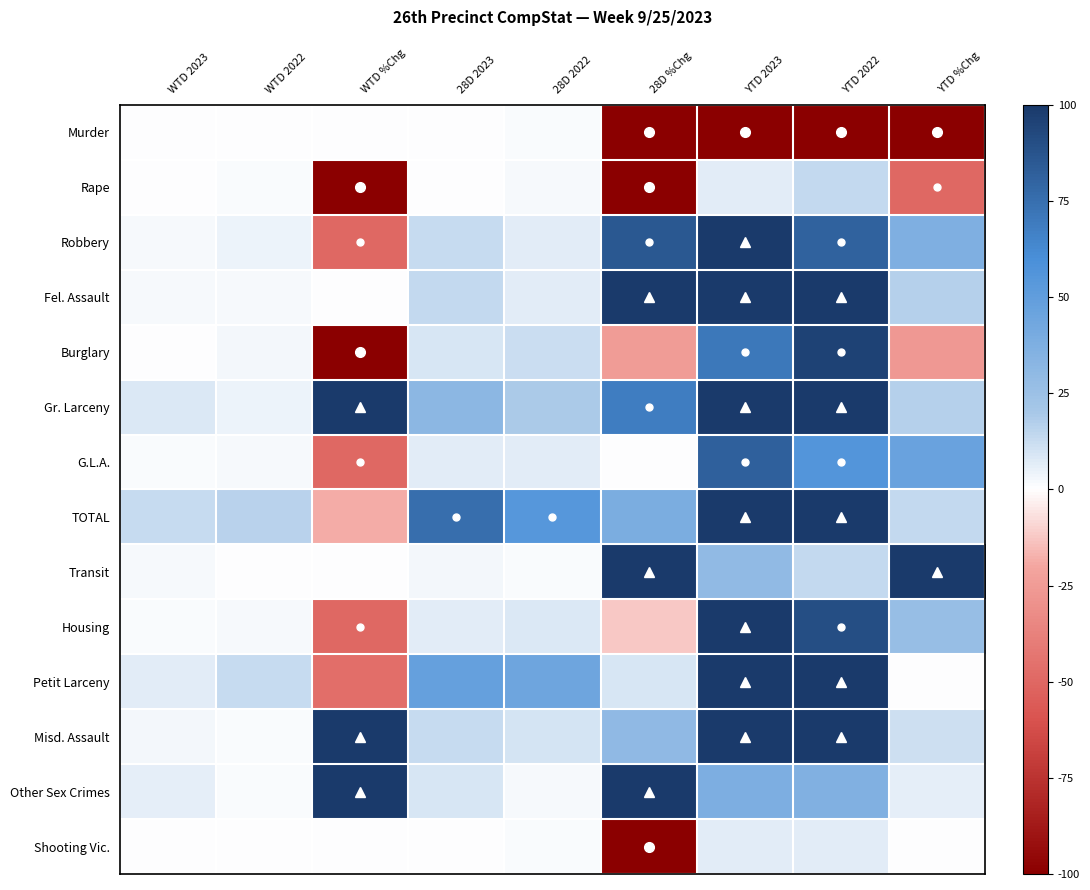

At which category is the sum across all series the highest?

YTD 2023